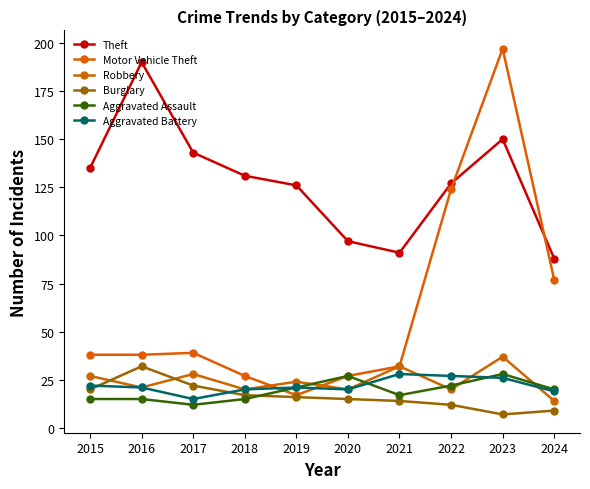

True or false: Theft has a value of 190 at 2016.

True